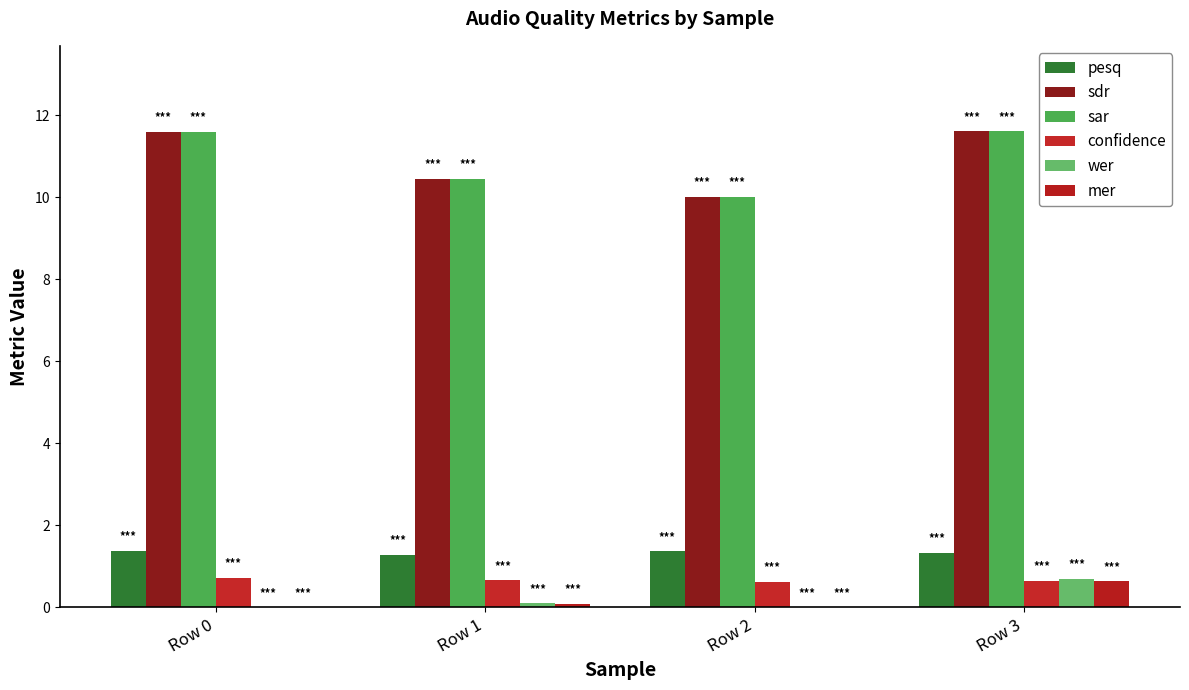

At how many categories does at least one series exceed 10?

4